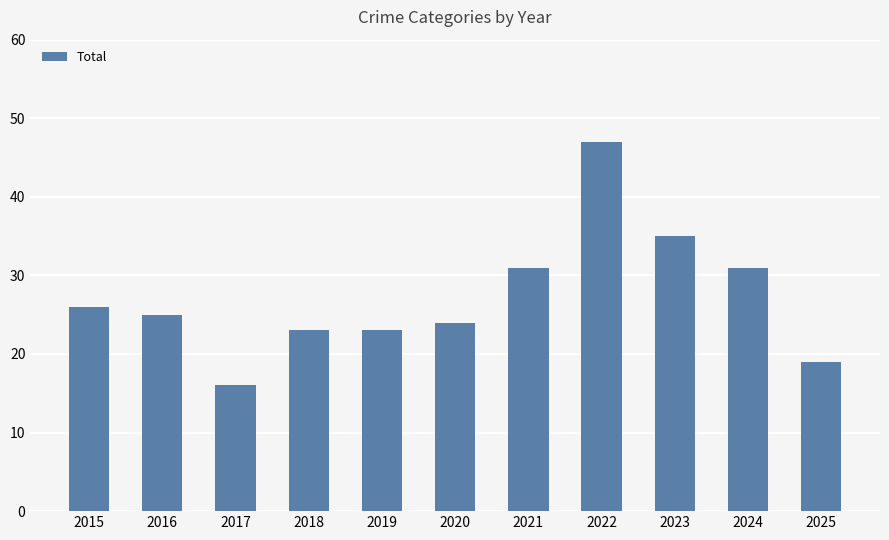

What is the difference between the maximum and minimum values?

31